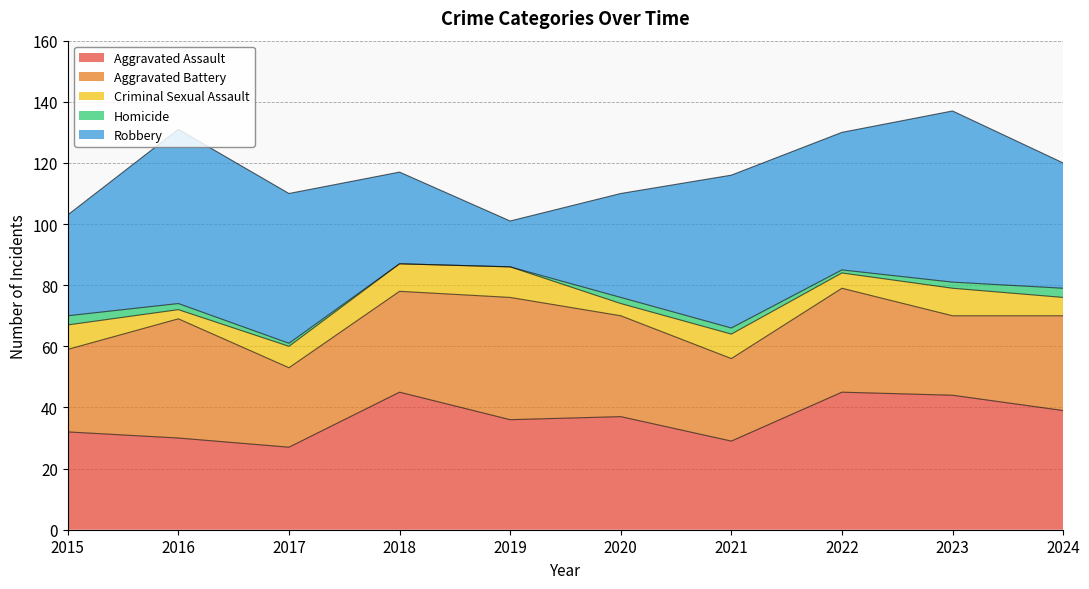

Read the Criminal Sexual Assault value at 2024.

6